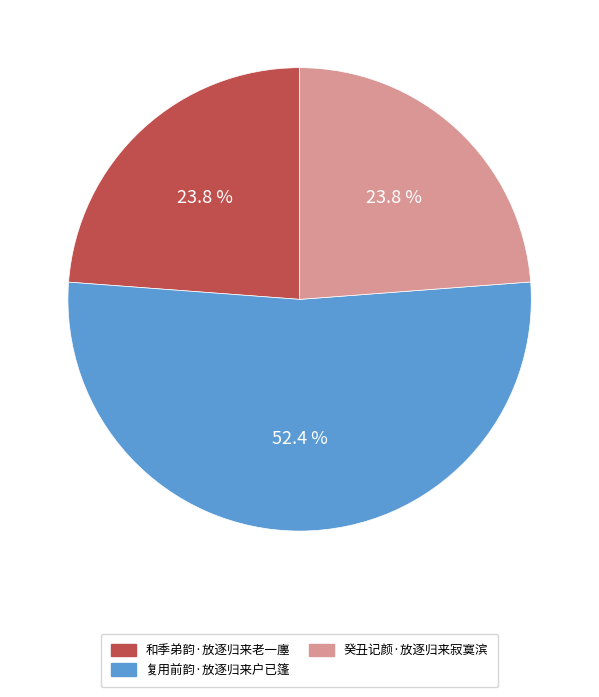

To the nearest percent, what is the average slice percentage?

33%